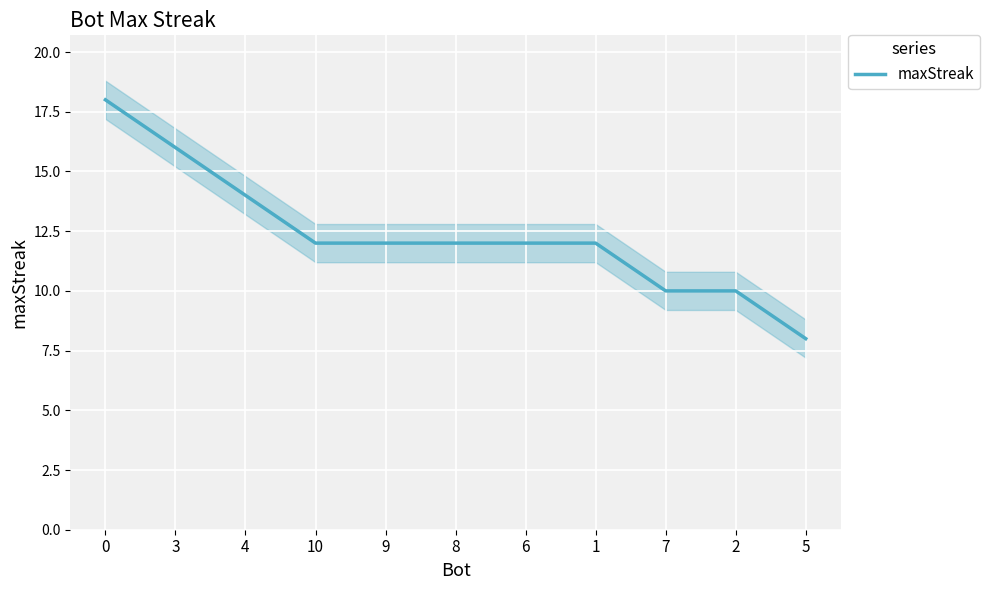

The chart shows a value of 10 at 7. True or false?

True